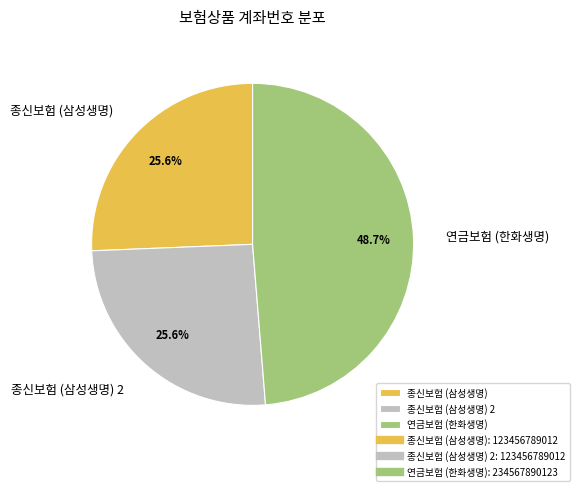

To the nearest percent, what is the combined percentage of 종신보험 (삼성생명) and 종신보험 (삼성생명) 2?

51%